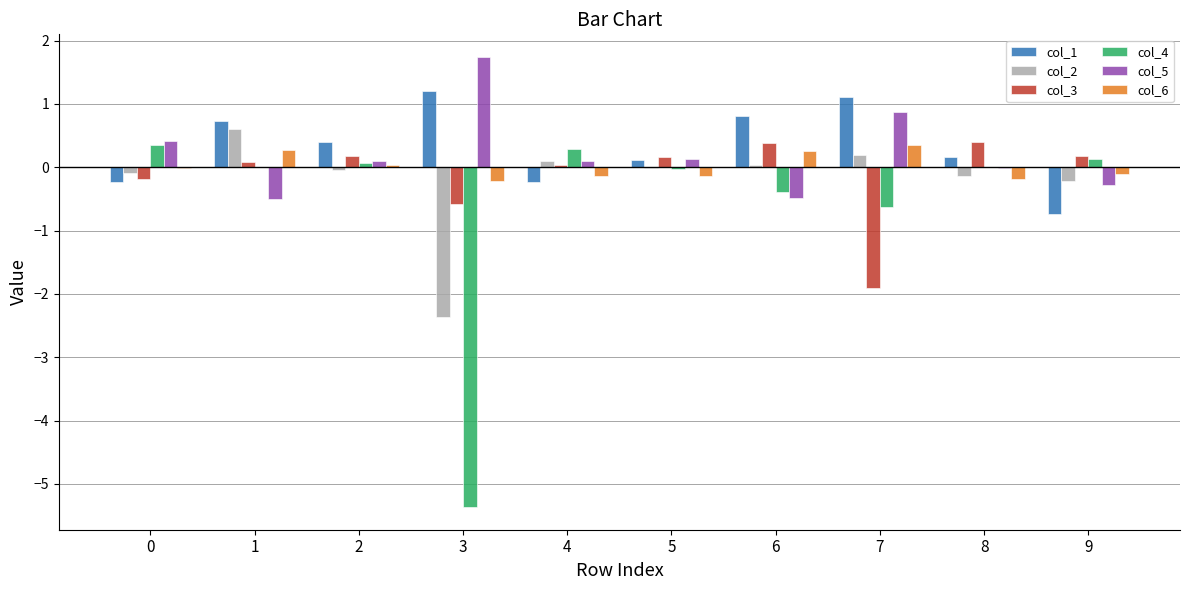

What is the sum of all col_3 values?

-1.2